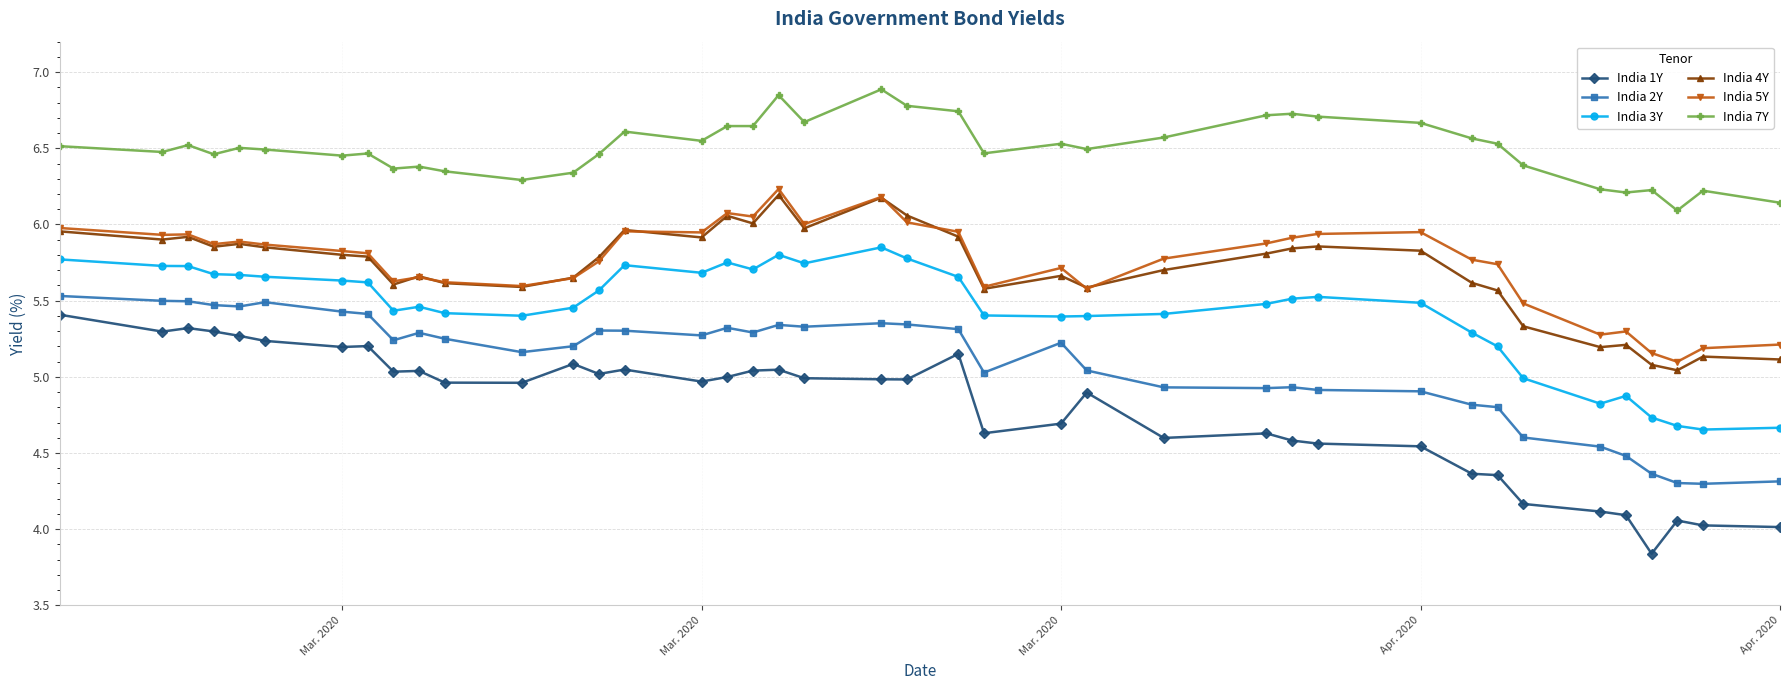

True or false: India 7Y and India 4Y intersect in this chart.

False